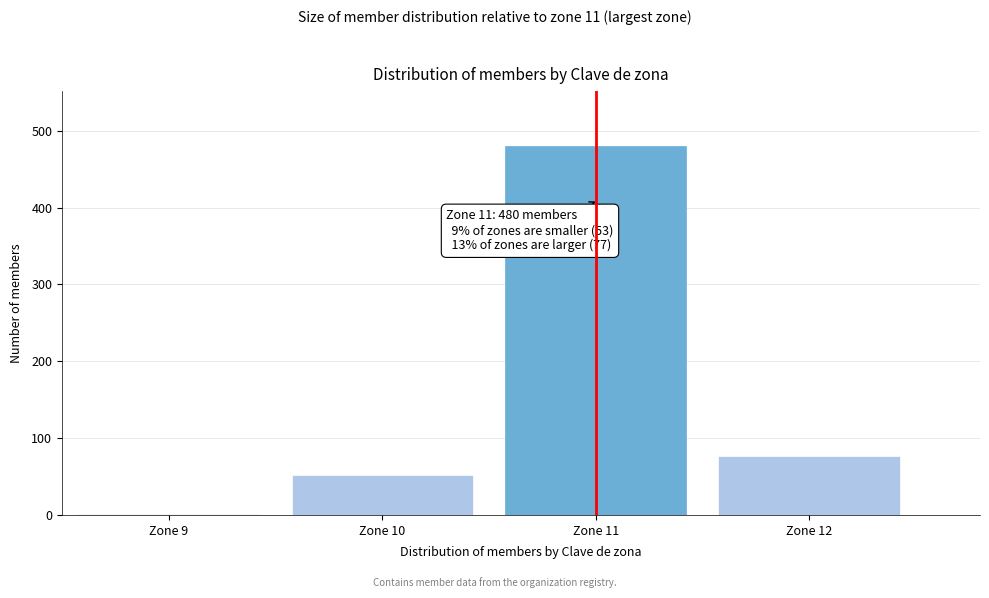

Reading left to right, list all the values displayed in this chart.

Zone 9=1	Zone 10=52	Zone 11=480	Zone 12=77